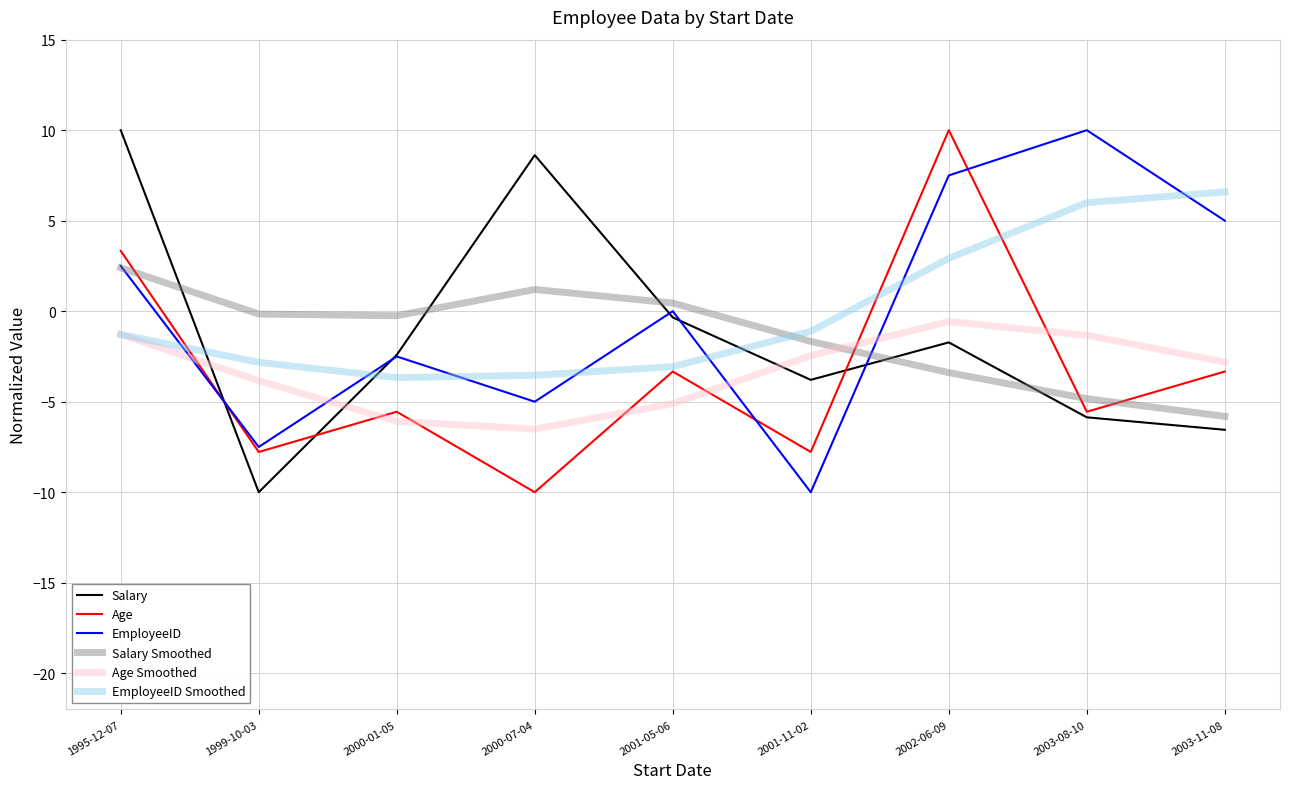

What is the minimum value for EmployeeID Smoothed?

-3.7